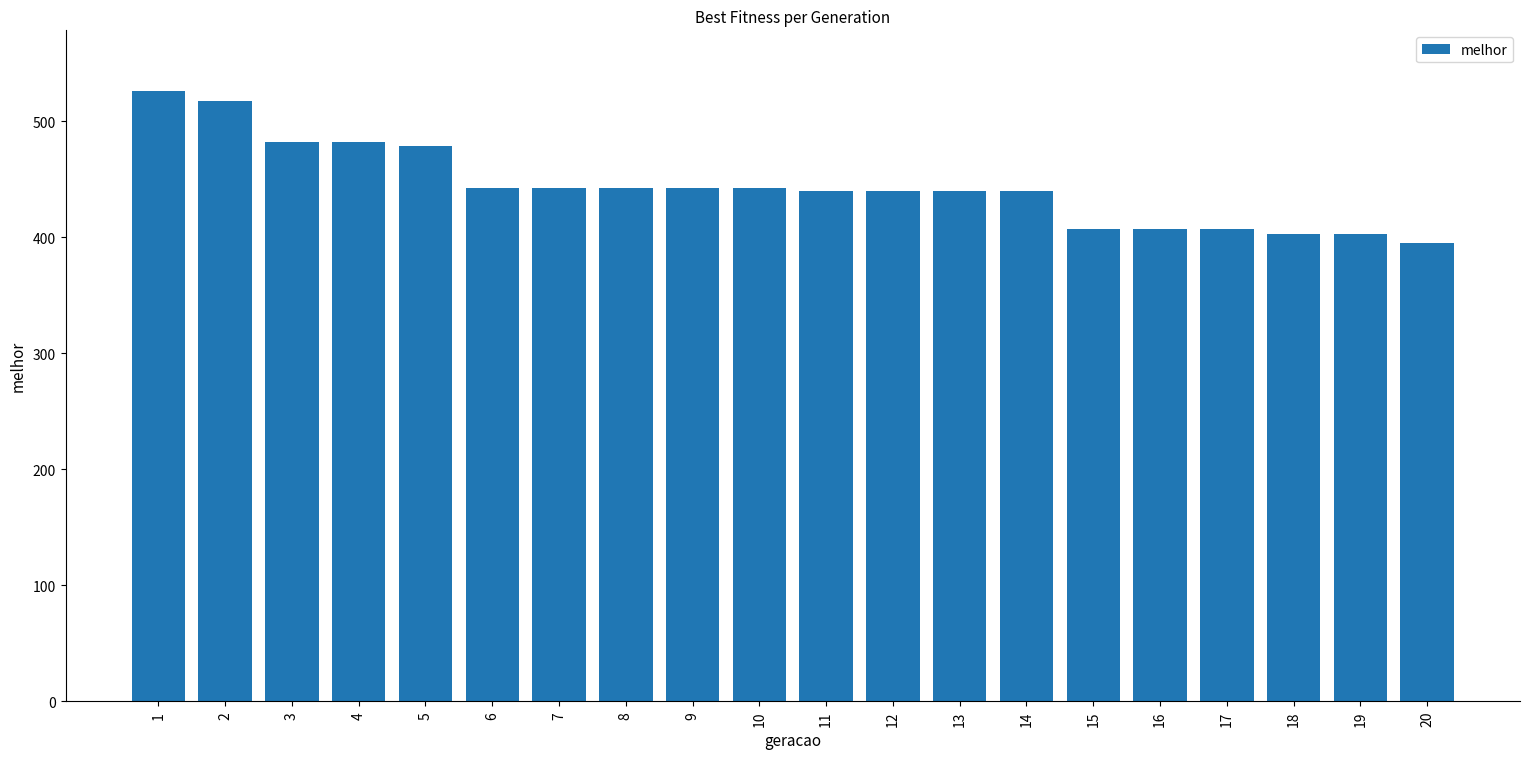

What value does the data have at 15, to the nearest 5?

405